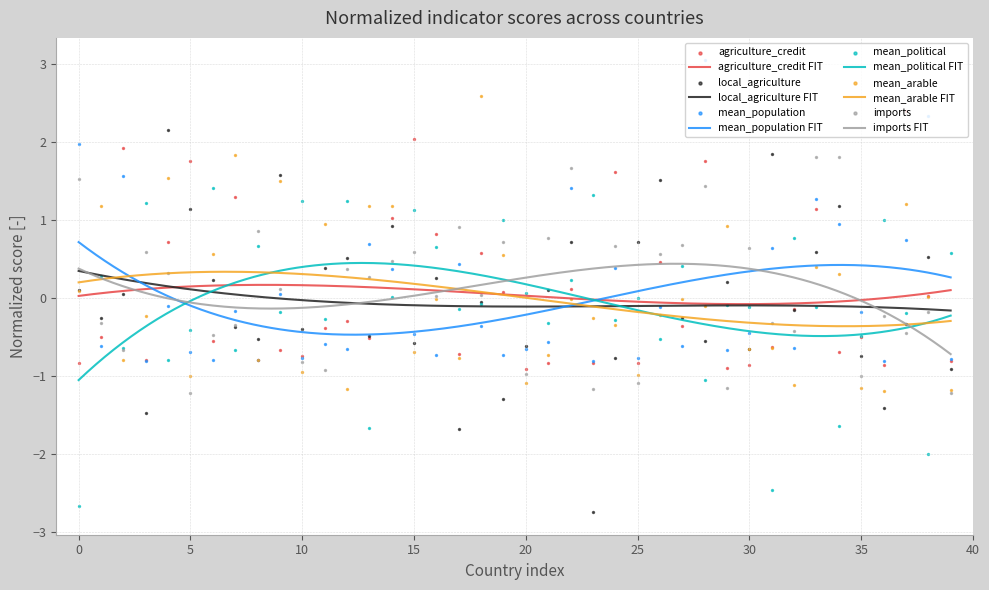

At how many categories does at least one series exceed 0?

39